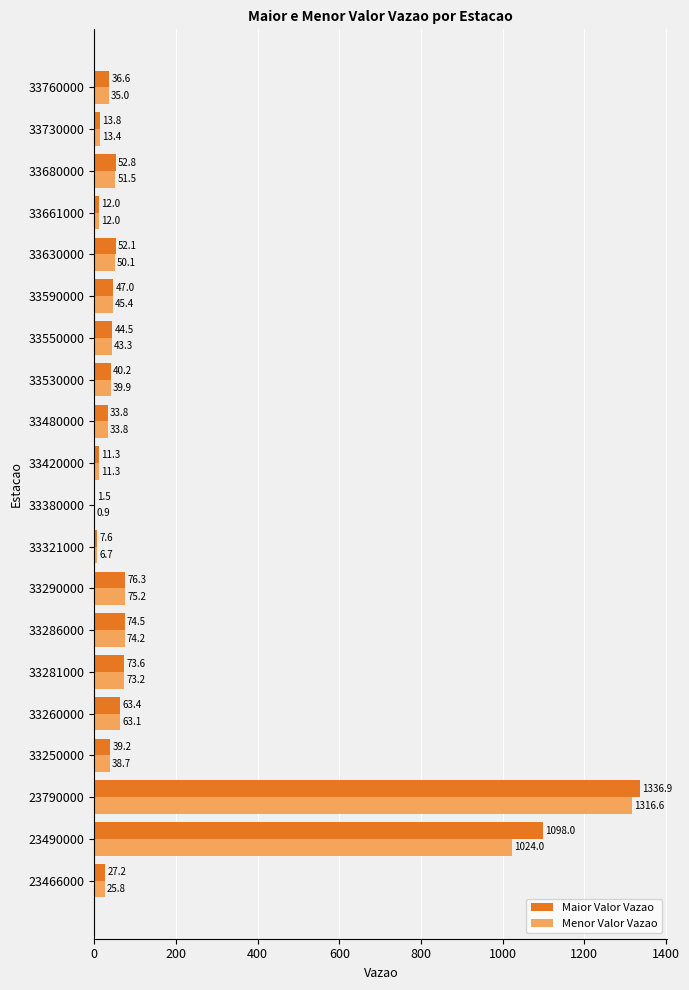

Which series has the largest total across all categories?

Maior Valor Vazao